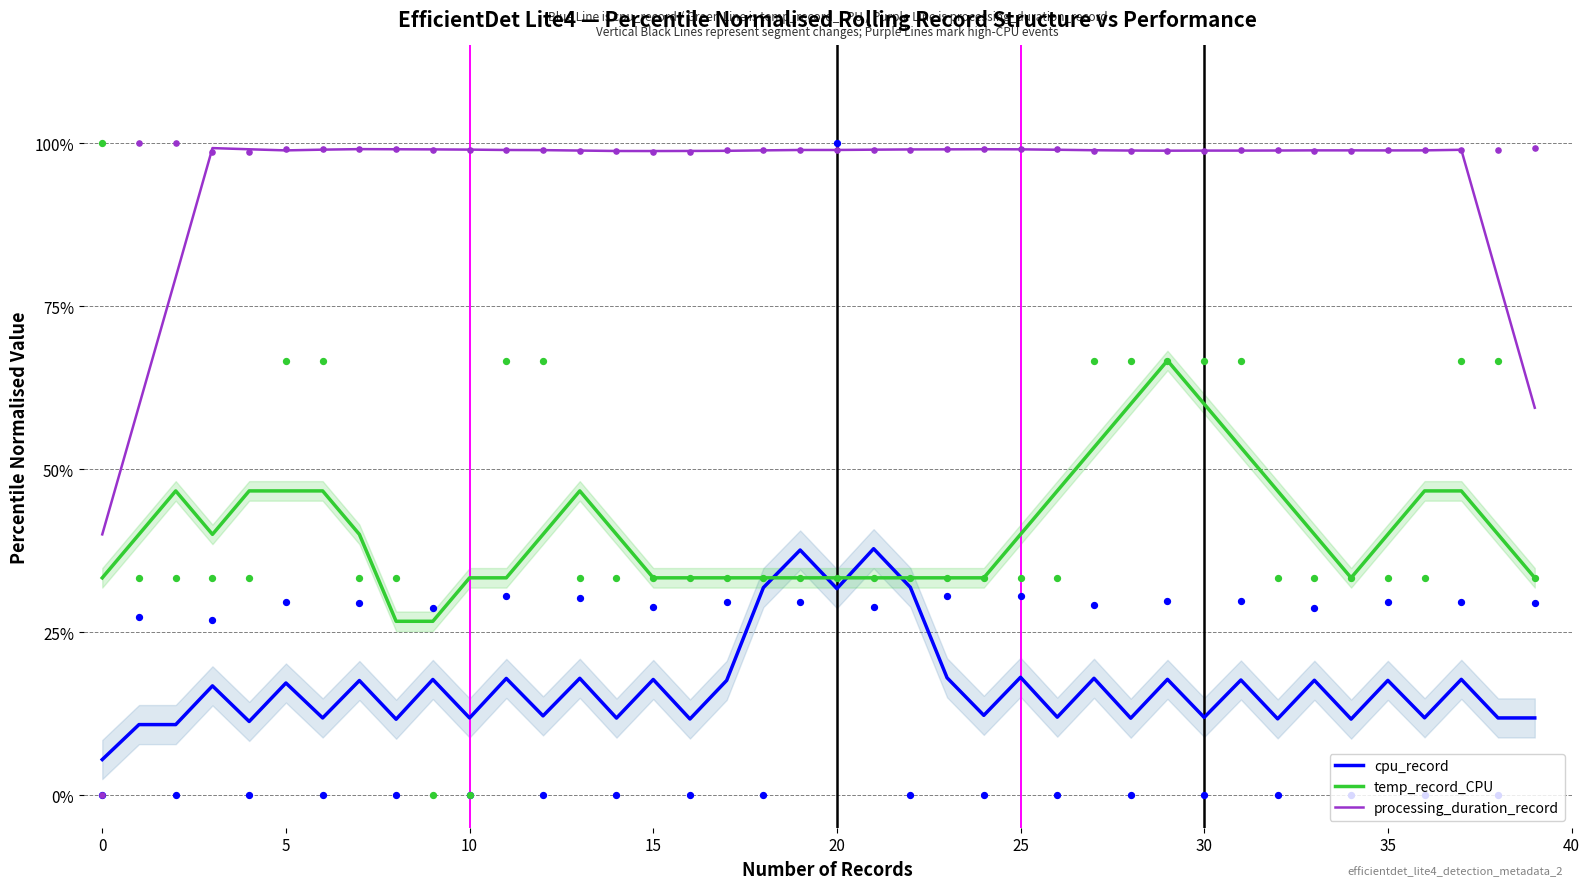

At how many categories does at least one series exceed 32?

40